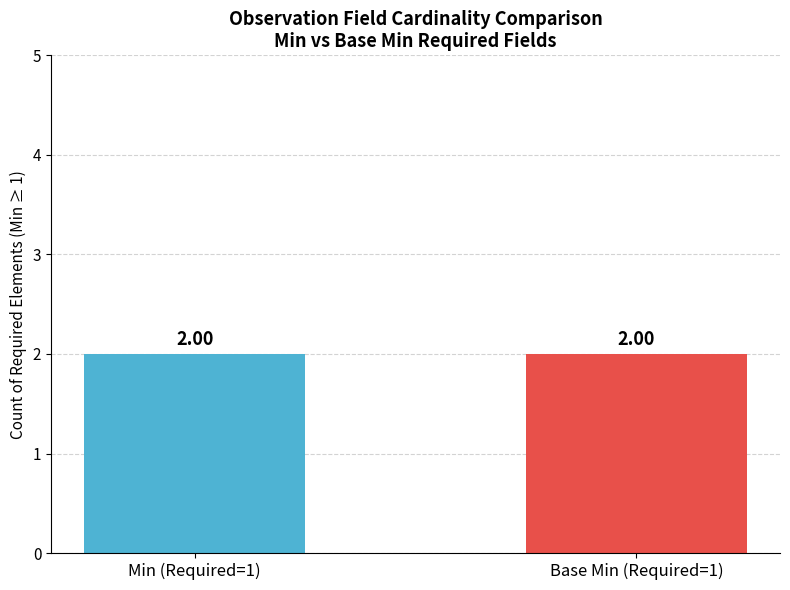

Rank the series at Observation.implicitRules from lowest to highest value.

Min, Base Min